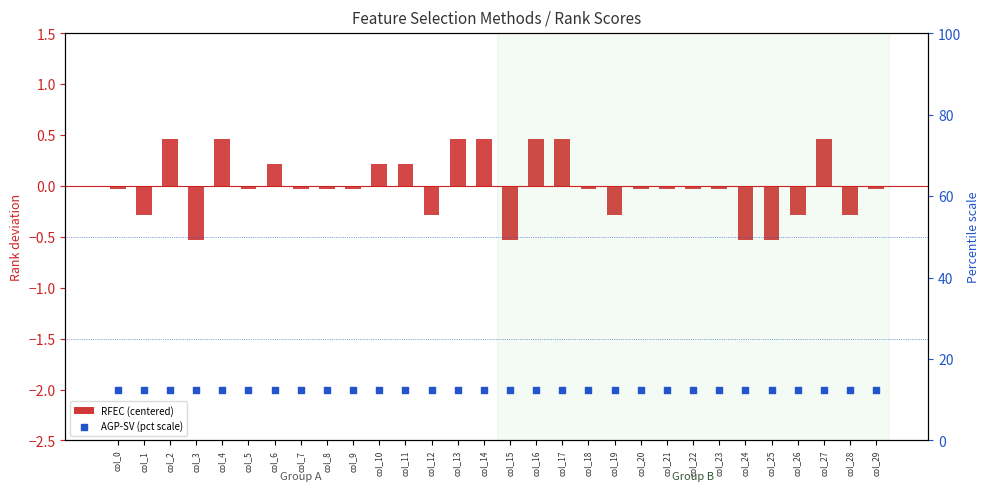

Which series has the largest total across all categories?

AGP-SV (pct scale)